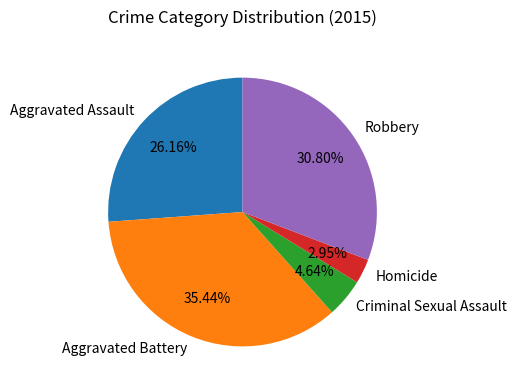

To the nearest percent, what is the difference between the largest and smallest slice percentages?

32%